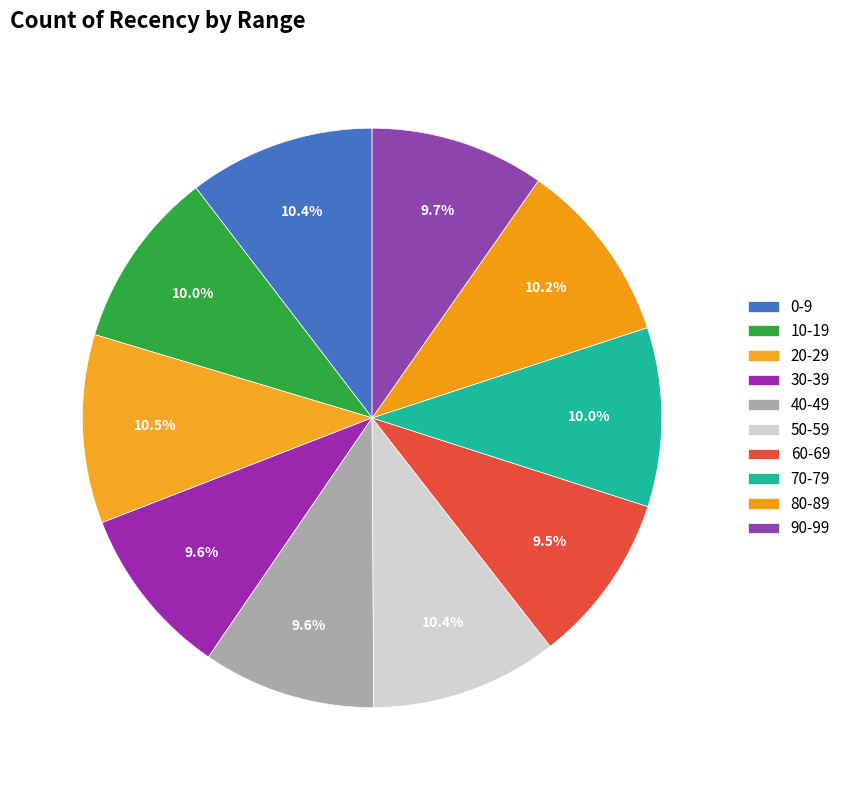

To the nearest percent, what is the difference between the 80-89 and 40-49 slice percentages?

1%